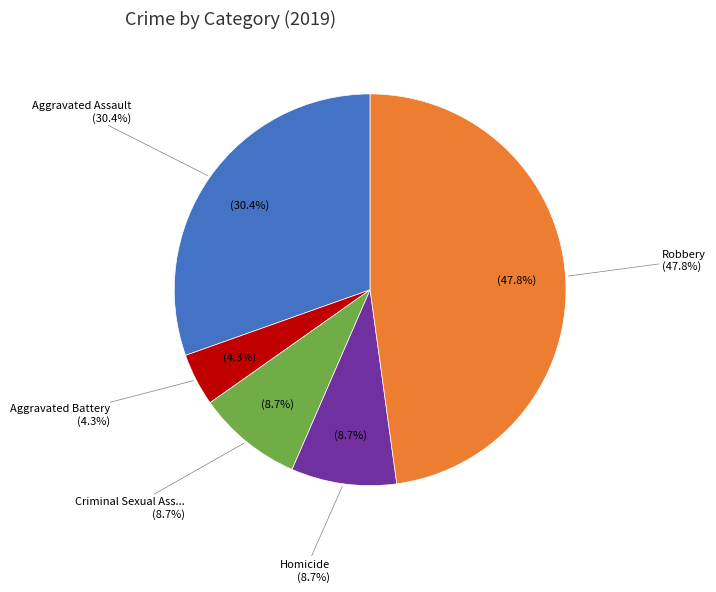

Is the sum of Aggravated Assault and Aggravated Battery greater than half?

No